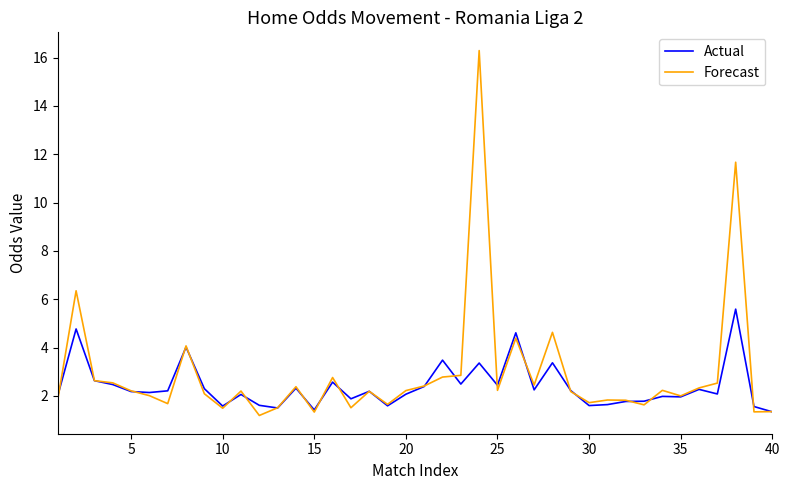

What is the minimum value shown in the chart?

1.2